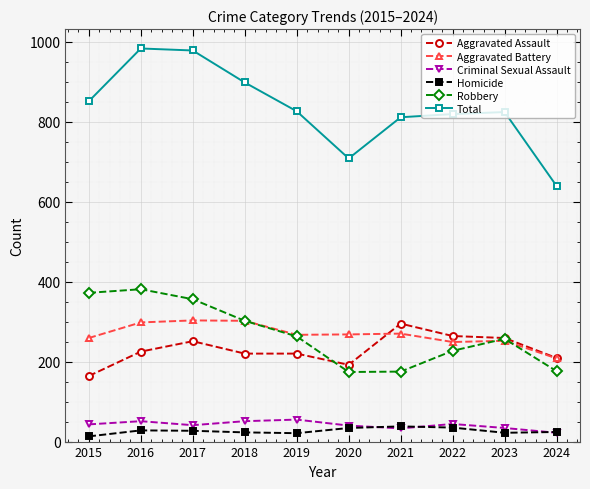

What is the maximum value shown in the chart?

983